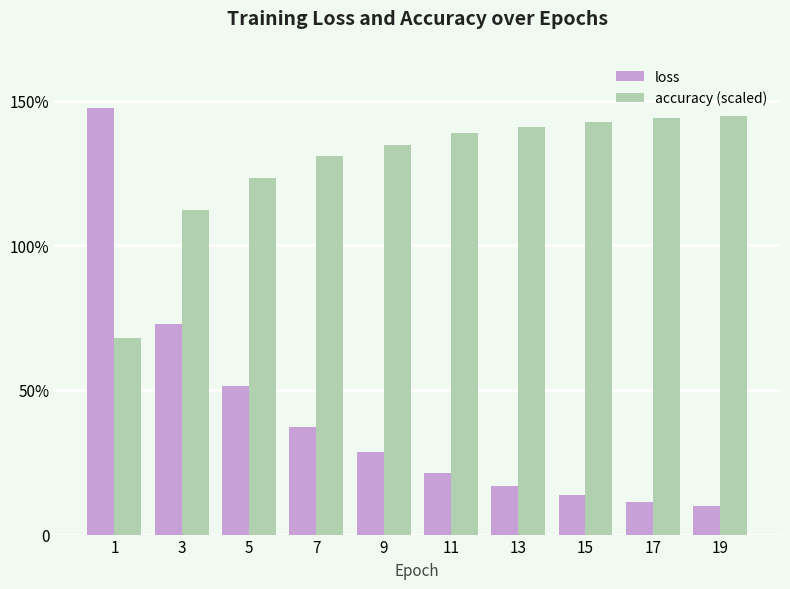

What is the spread (max minus min) of values at 1?

0.8